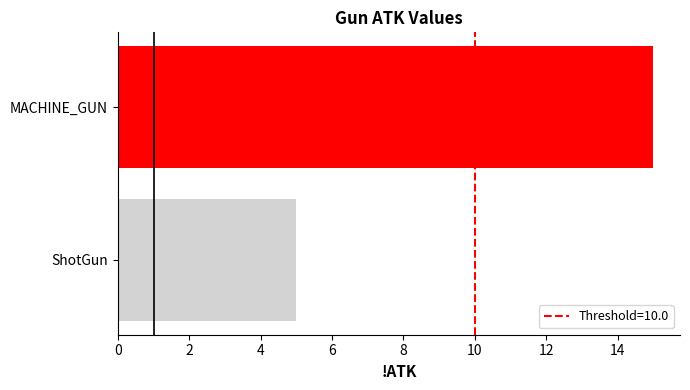

Between ShotGun and MACHINE_GUN, which is larger?

MACHINE_GUN